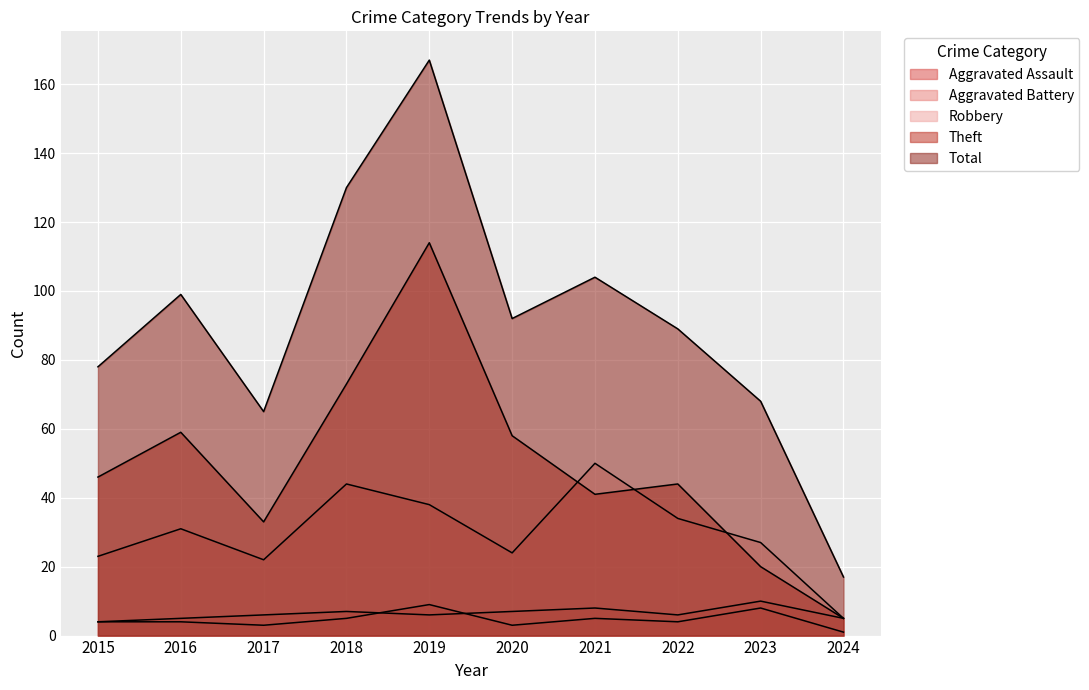

What is the value of the Total point at the 1st from the left?

78